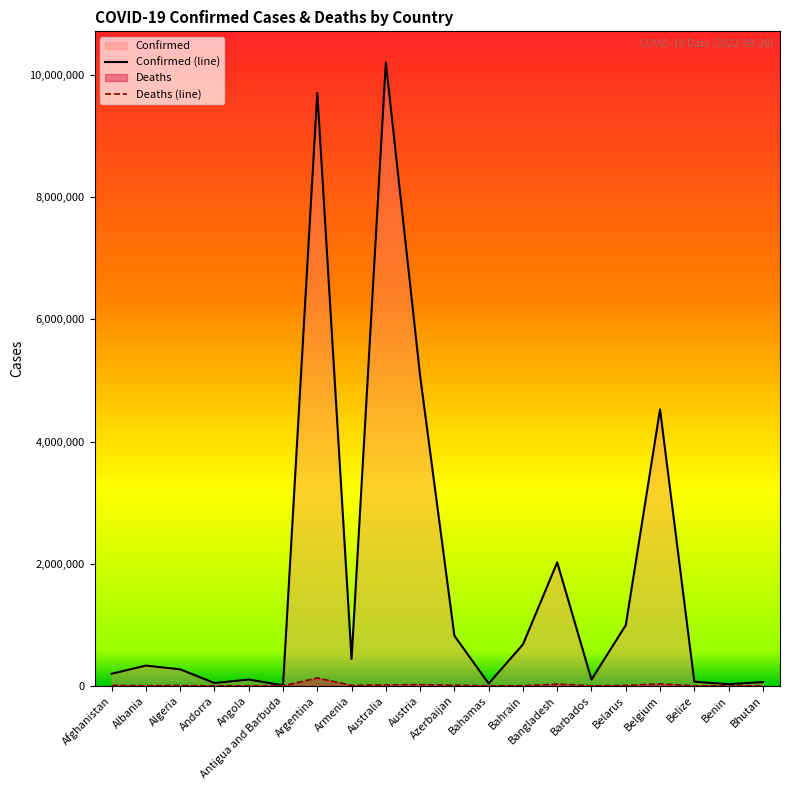

Which series has the largest range (max minus min)?

Confirmed (line)